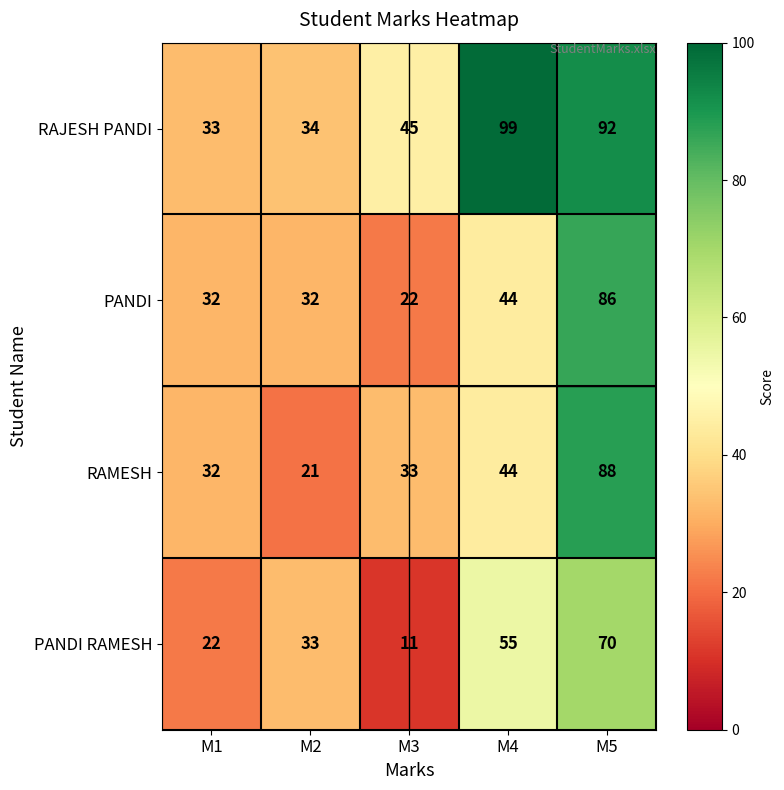

Which series has the widest spread of values?

RAMESH